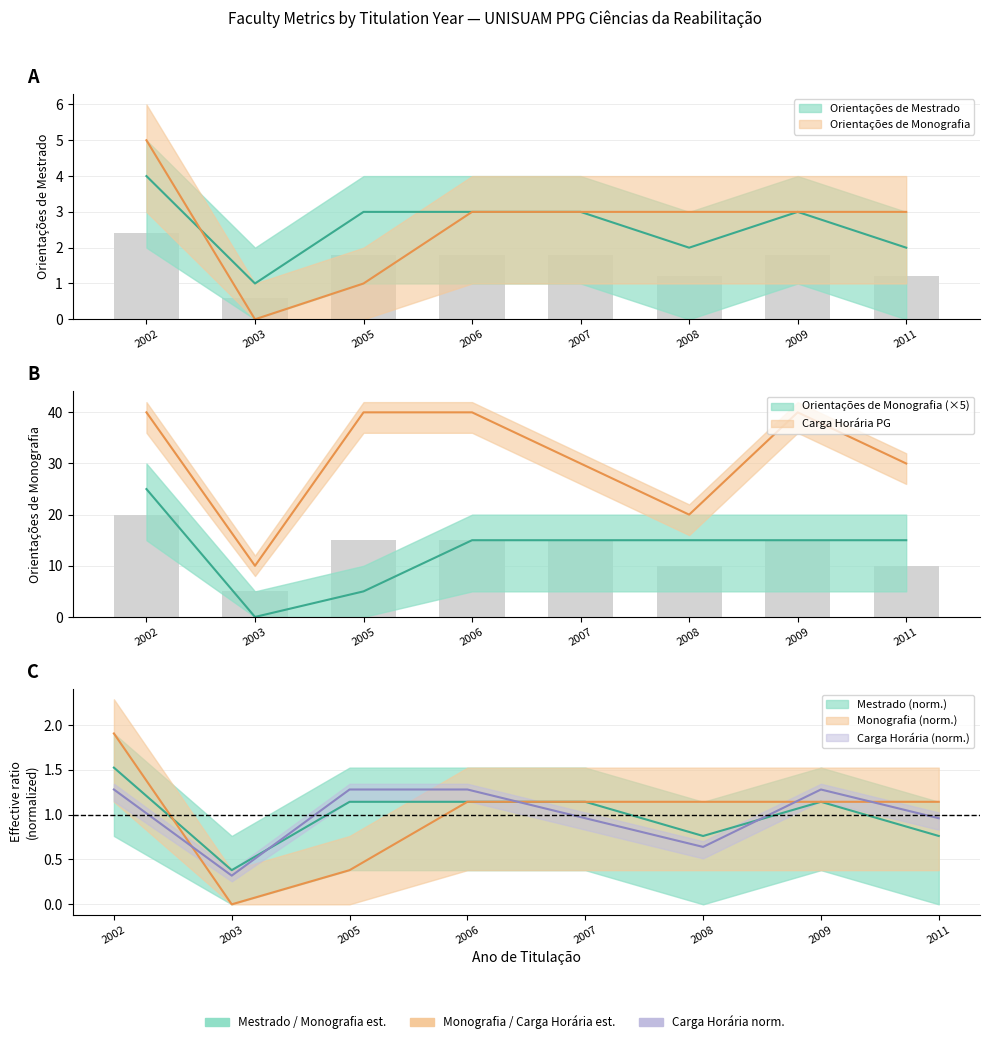

Which label corresponds to the largest value in the chart?

2002